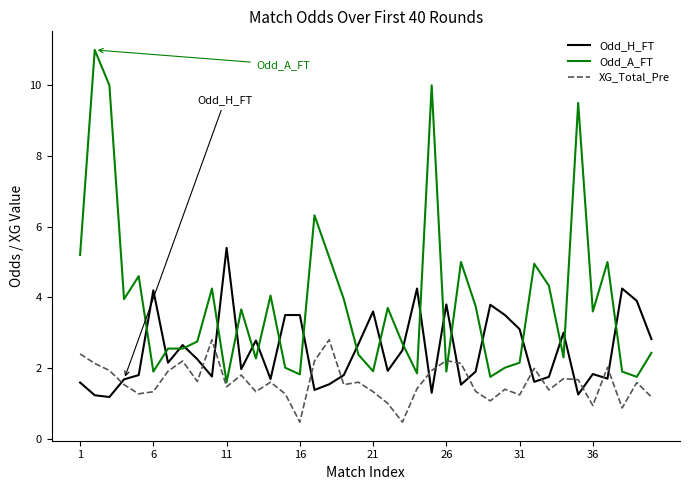

Which series ends up on top after the final intersection of Odd_H_FT and XG_Total_Pre?

Odd_H_FT